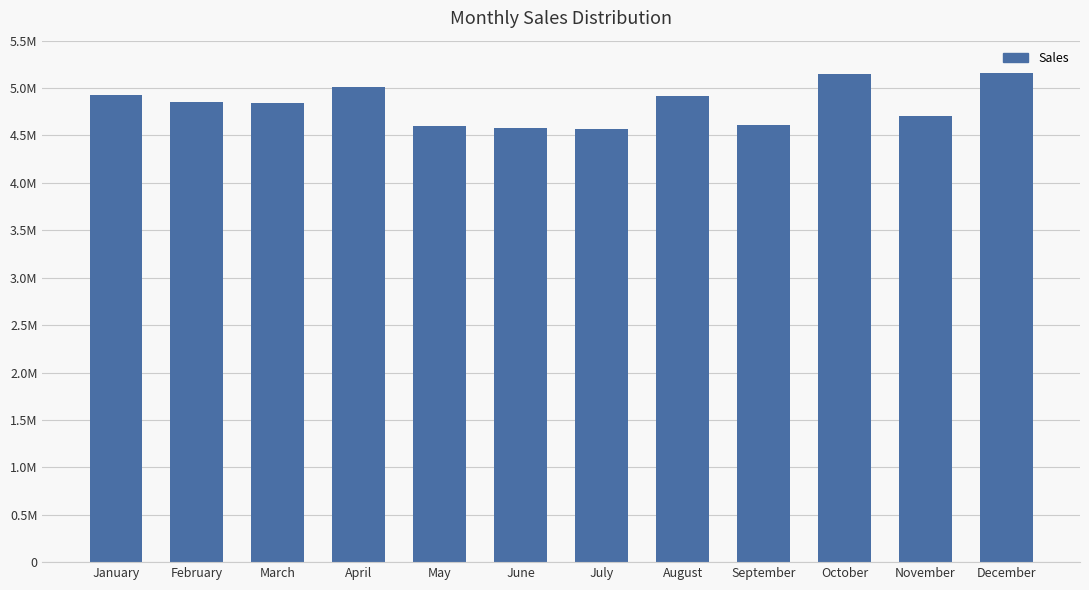

Reading left to right, list all the values displayed in this chart.

January=4922005	February=4850709	March=4847181	April=5011744	May=4597192	June=4581476	July=4564147	August=4918163	September=4615527	October=5149838	November=4701343	December=5154057